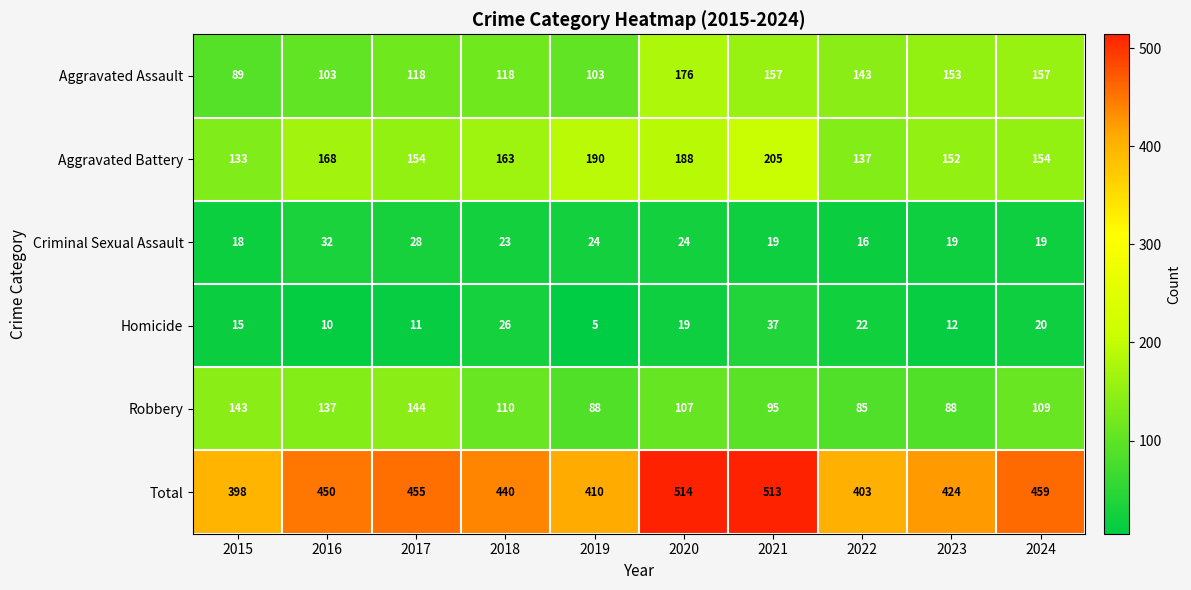

How many data points does each series have?

10